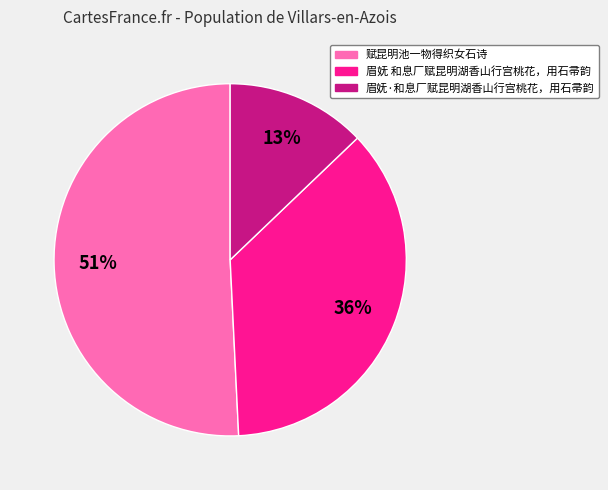

Which category has the smallest portion of the pie?

眉妩·和息厂赋昆明湖香山行宫桃花，用石帚韵